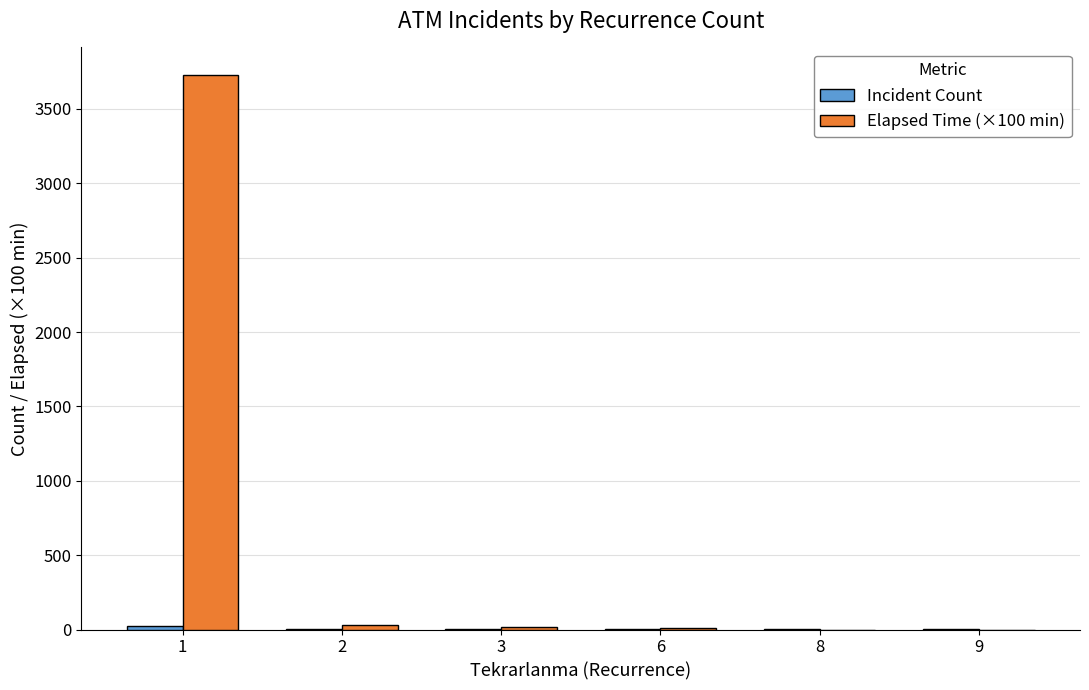

What is the maximum value shown in the chart?

3727.1